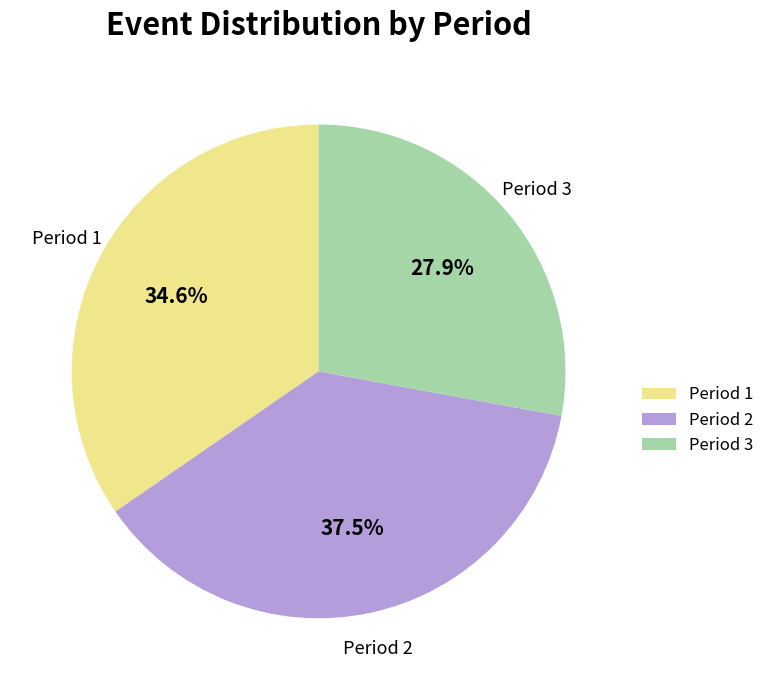

Which category has the smallest portion of the pie?

Period 3